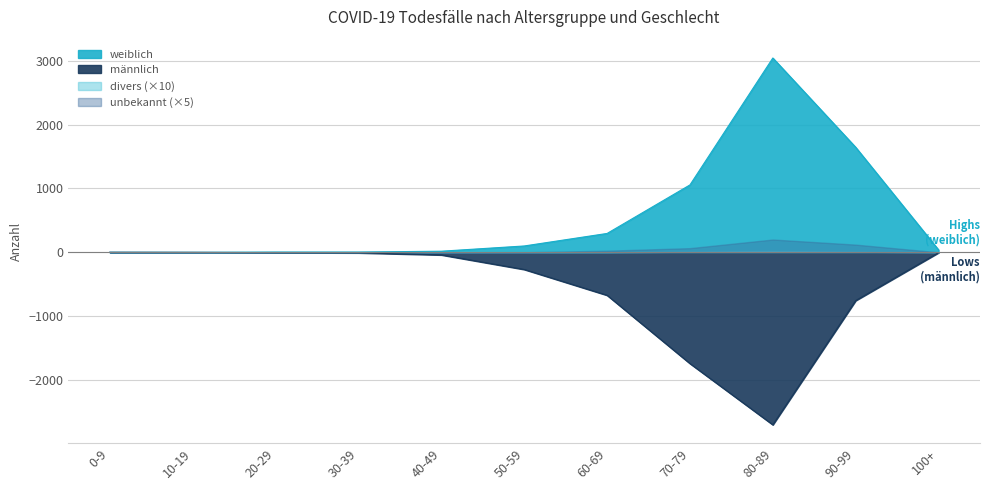

True or false: männlich and weiblich cross at least once.

False